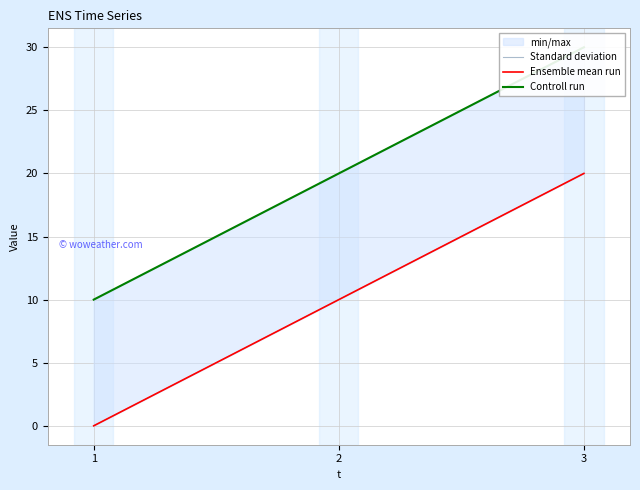

What is the difference between the Controll run values at 2 and 1?

10